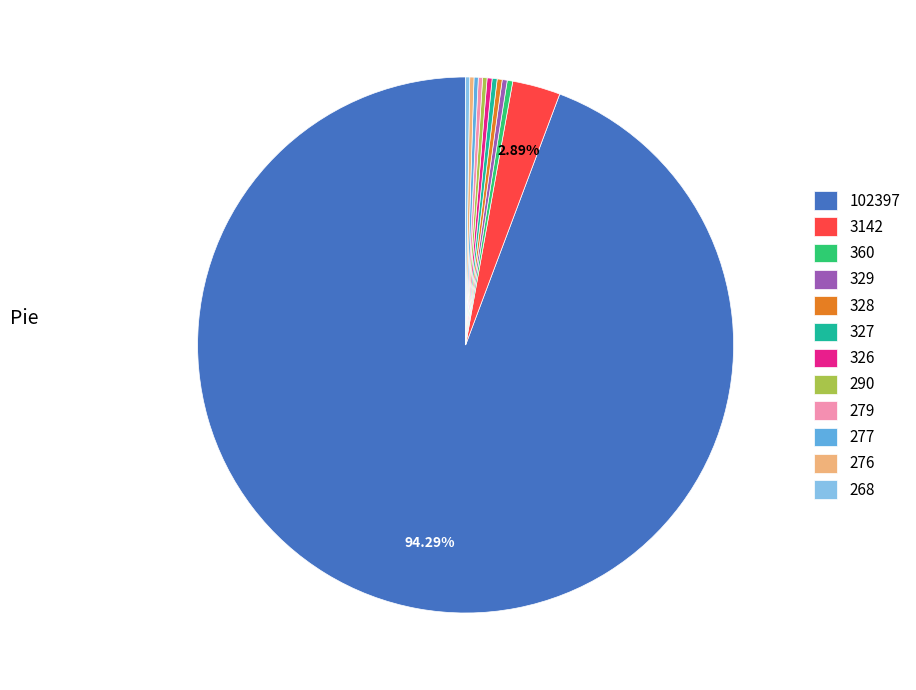

Which category has the biggest portion of the pie?

102397